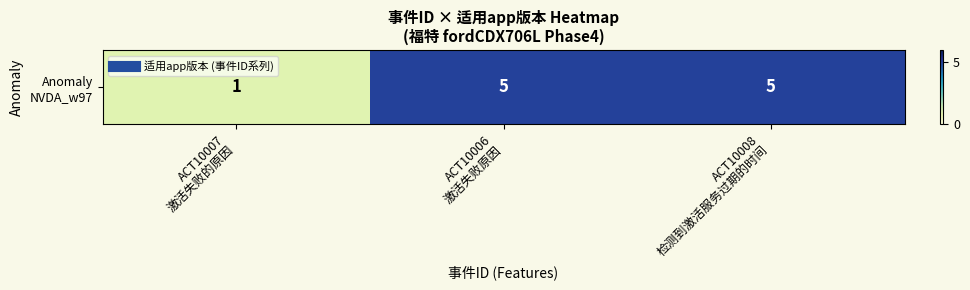

How many values are between 1 and 5?

3